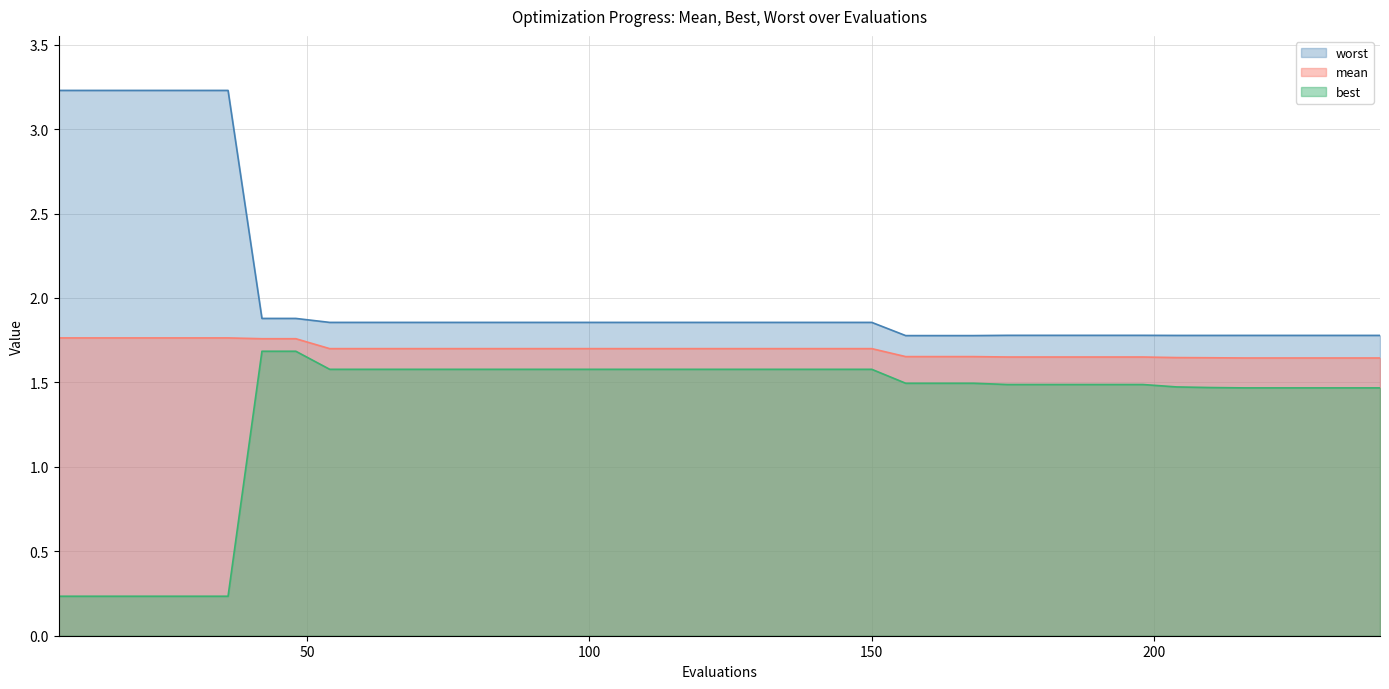

At how many categories does at least one series exceed 2?

6